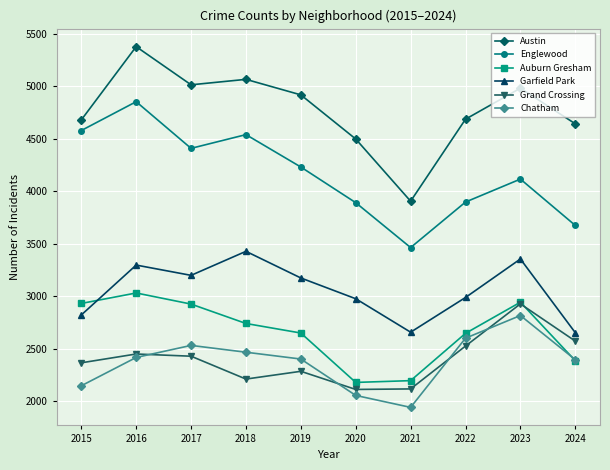

At which category does Grand Crossing reach its first local valley?

2018